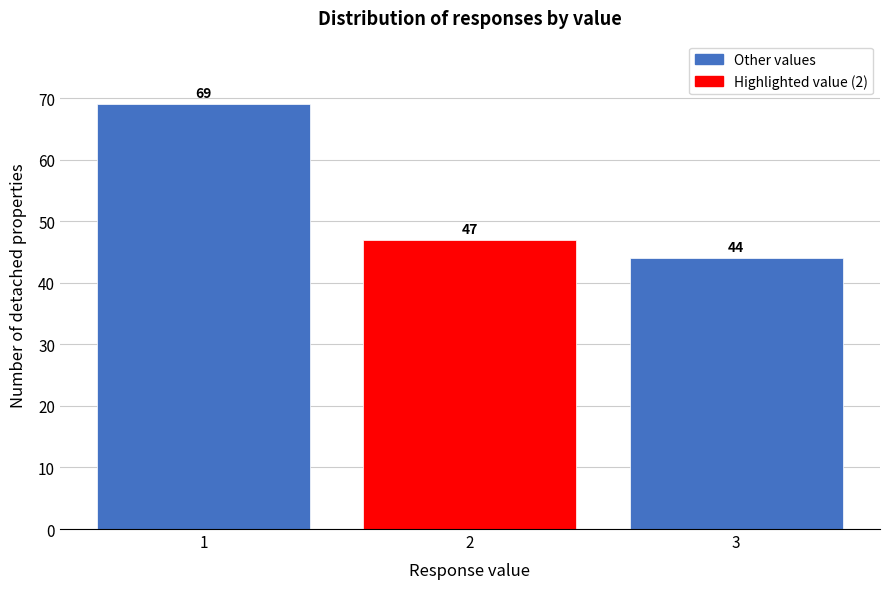

Reading right to left, list all the values displayed in this chart.

3=44	2=47	1=69